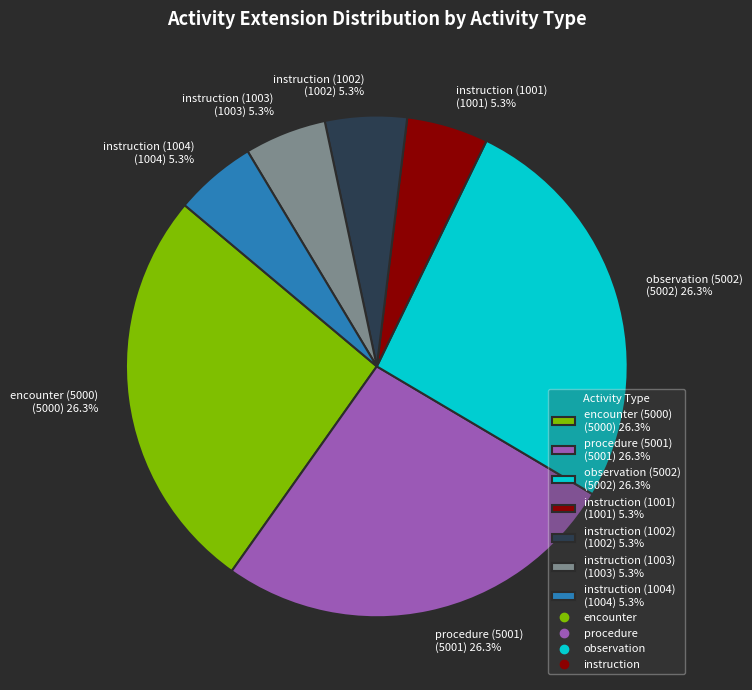

True or false: observation (5002) accounts for 26% of the total.

True